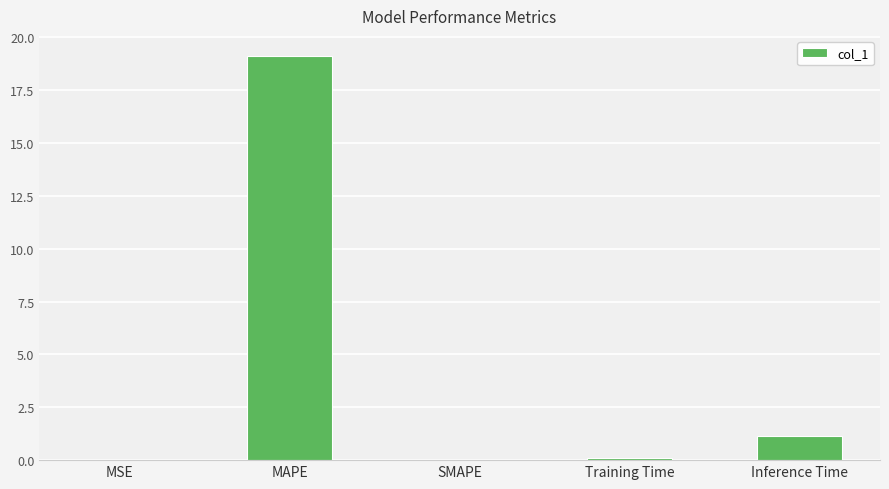

At which label is the value closest to 9?

Inference Time